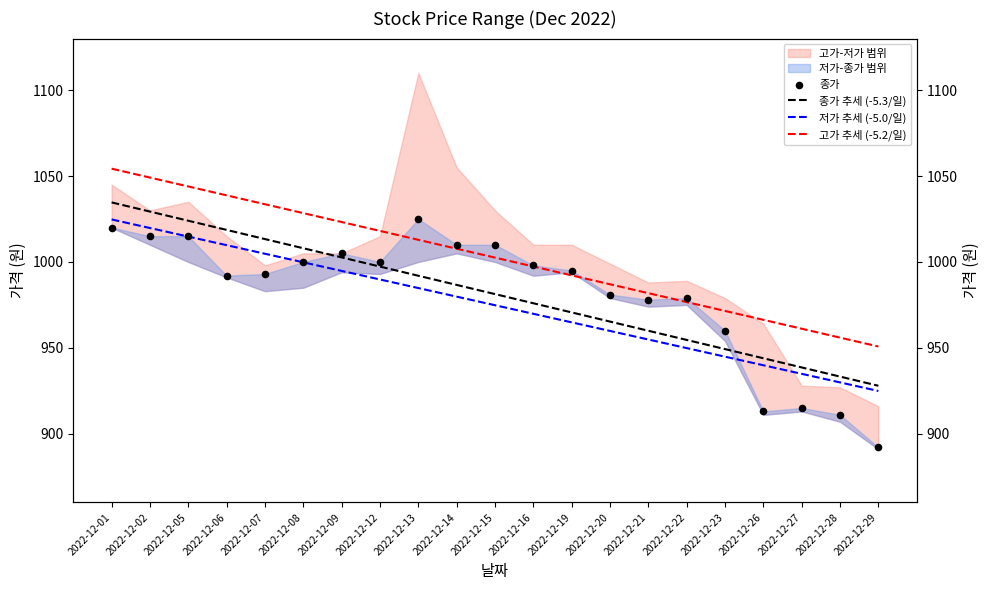

What is the total value across all series at 2022-12-19?

3922.6